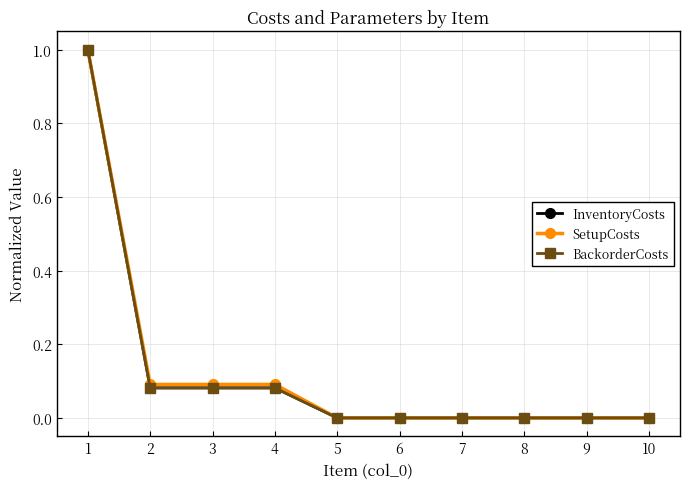

The BackorderCosts series shows 1.0 at 1. True or false?

True